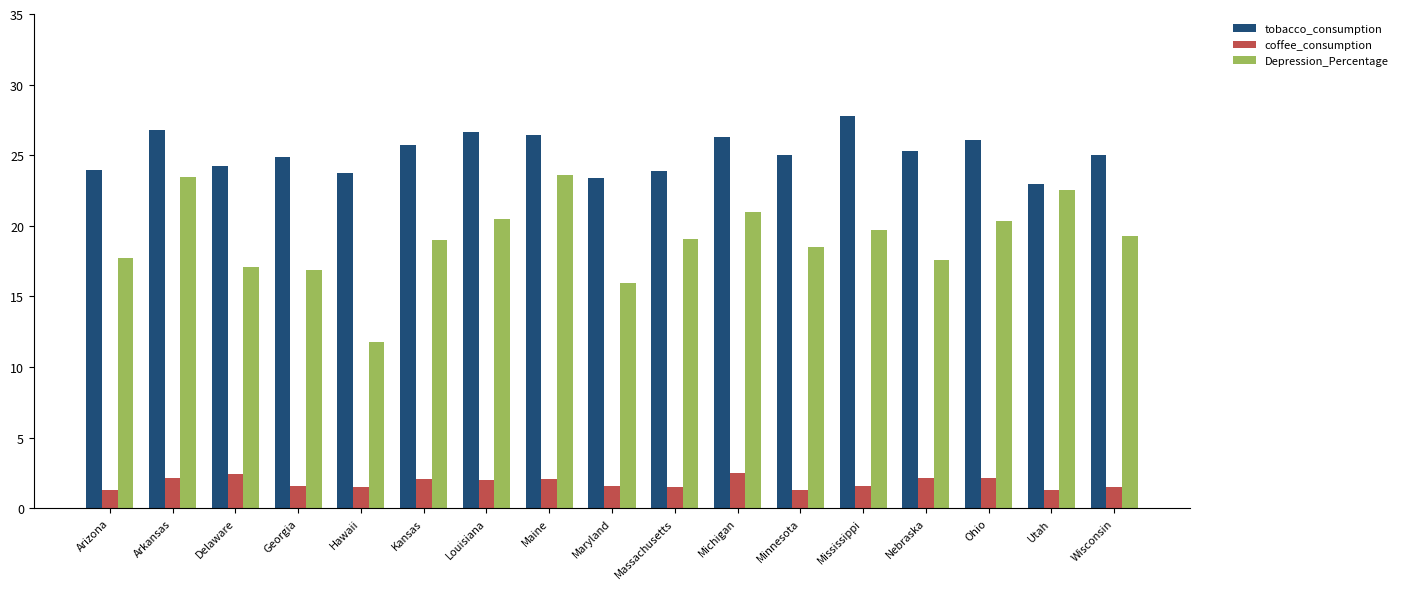

Which category has the highest value in the tobacco_consumption series?

Mississippi